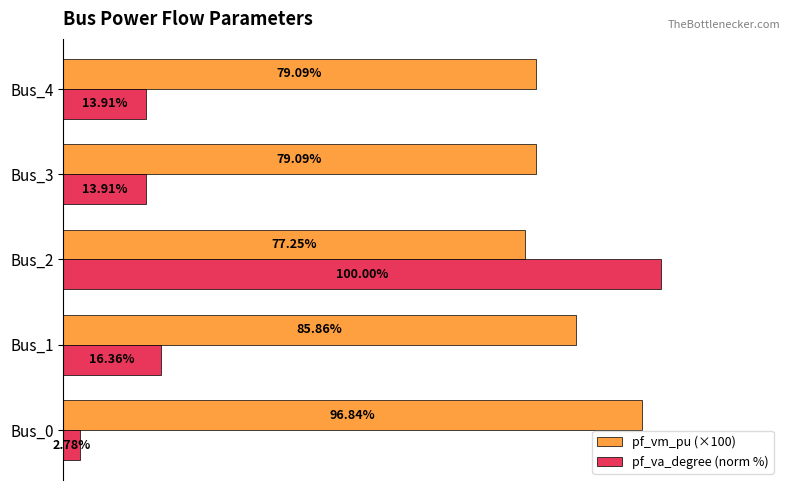

Is the value of pf_va_degree (norm %) at Bus_2 greater than the value of pf_vm_pu (×100) at Bus_4?

Yes